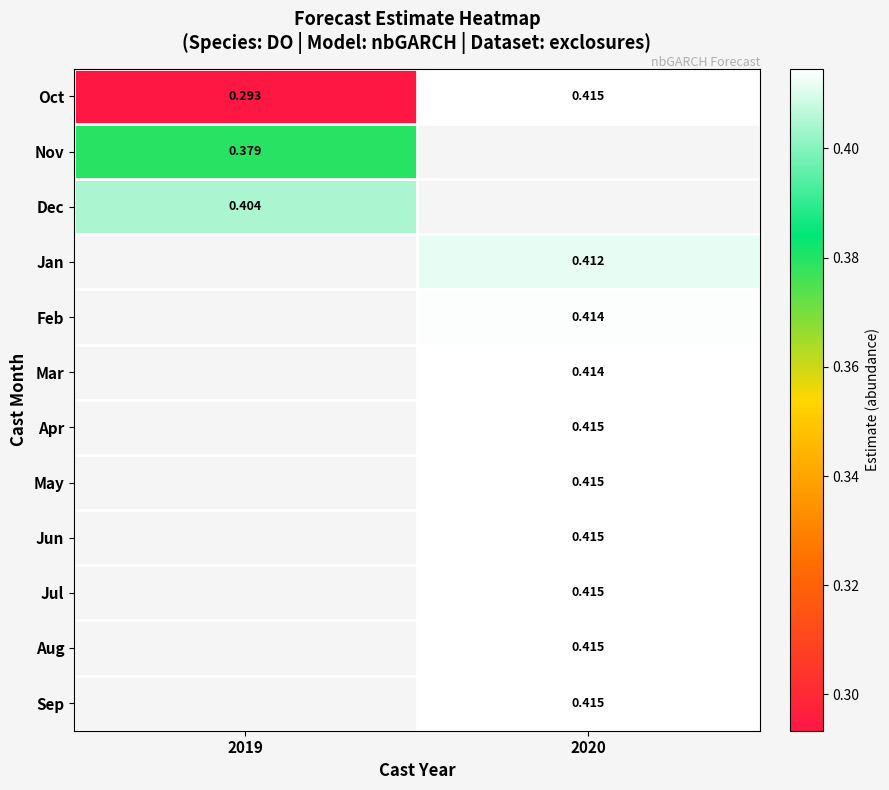

Is the value of Jan at 2020 greater than the value of Oct at 2020?

No